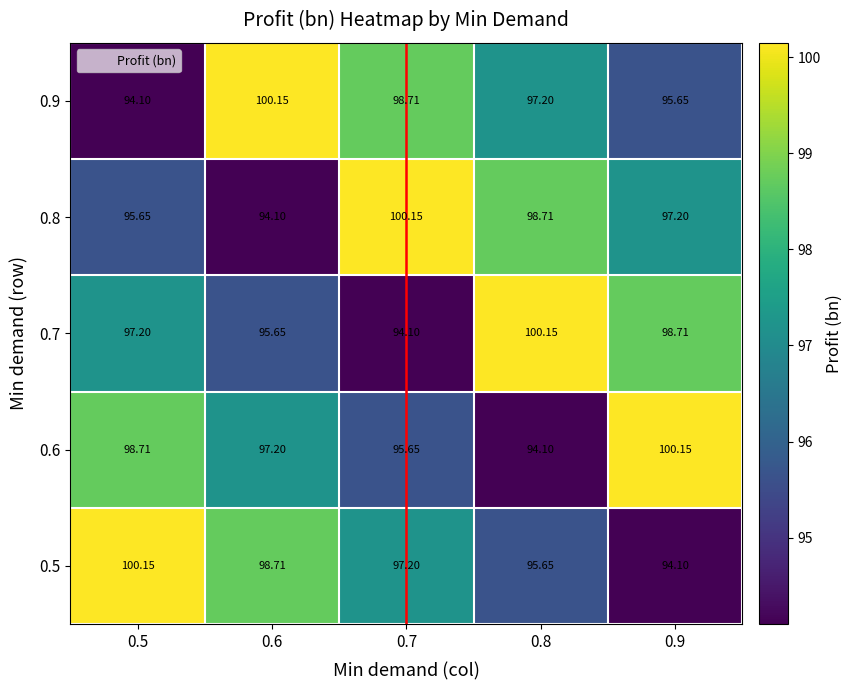

Rank the series at 0.5 from highest to lowest value.

0.5, 0.6, 0.7, 0.8, 0.9